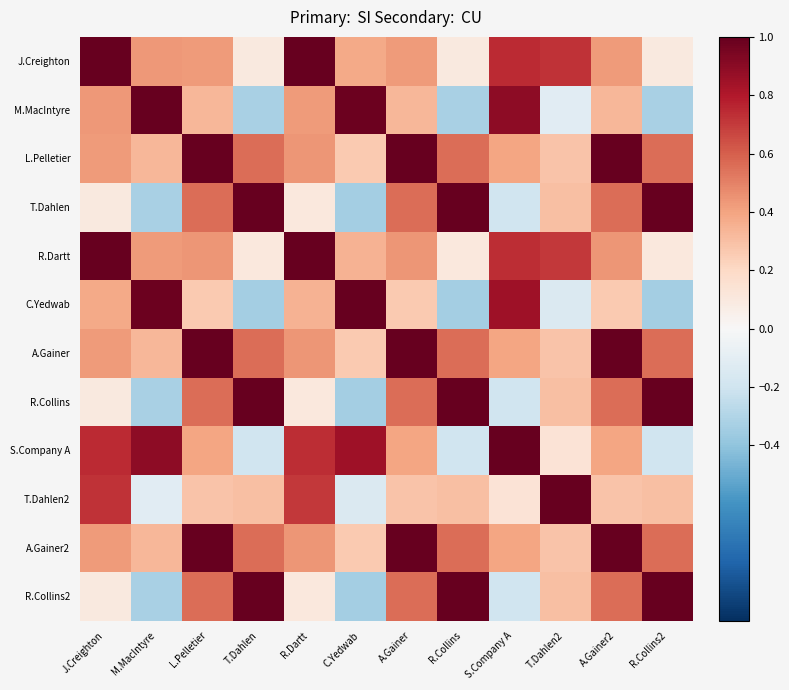

What is the spread (max minus min) of values at T.Dahlen?

1.3